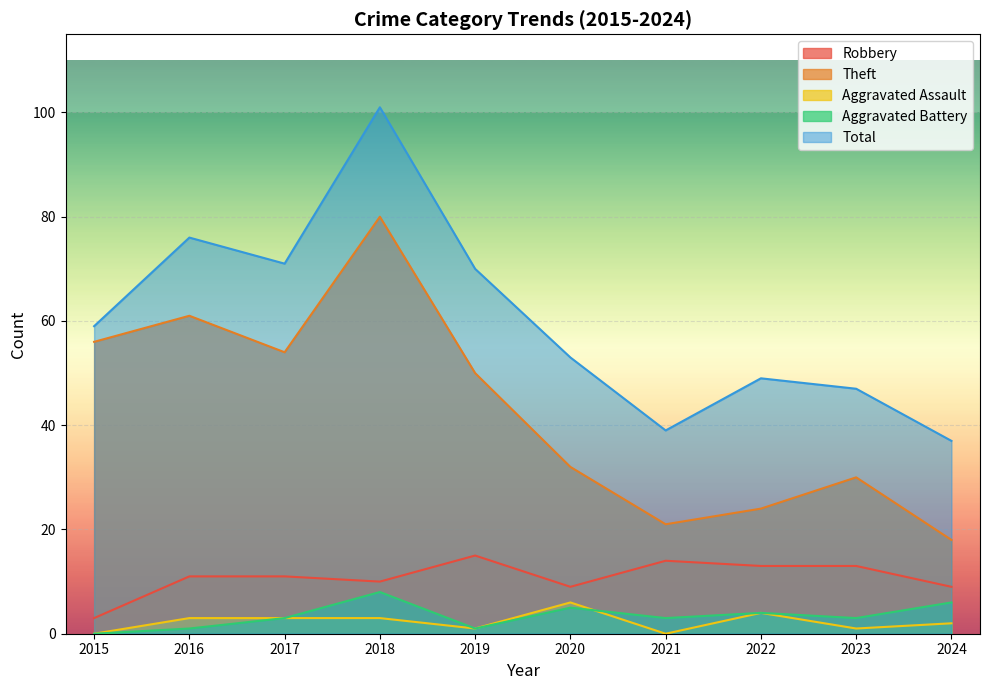

True or false: Theft and Aggravated Battery cross at least once.

False